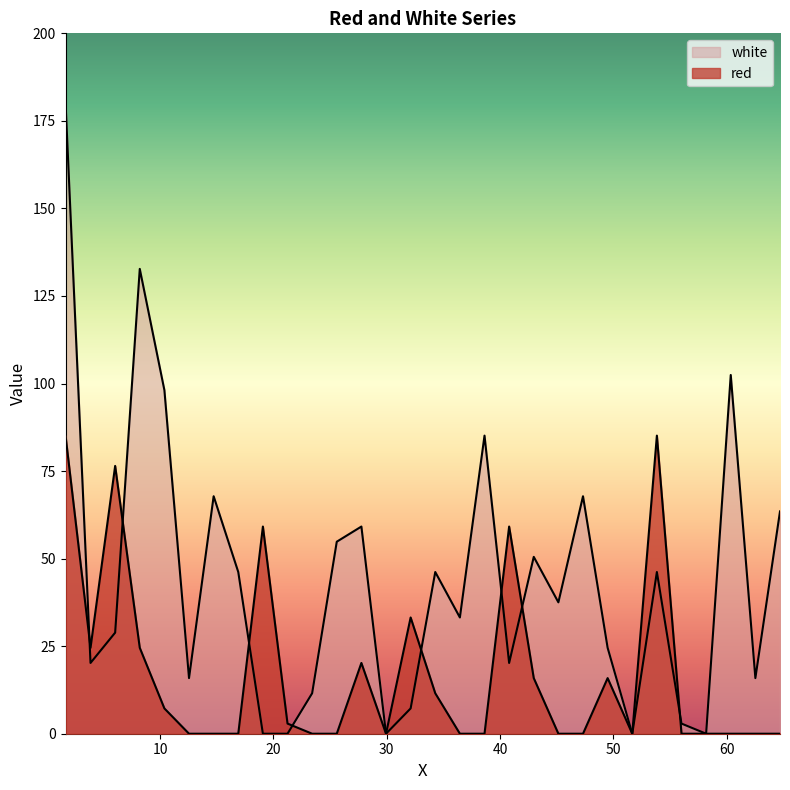

In white, how many points are lower than both neighbors (excluding endpoints)?

9